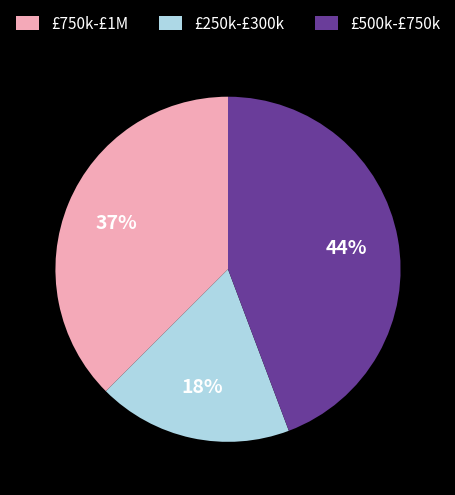

To the nearest percent, what portion does £250k-£300k represent?

18%